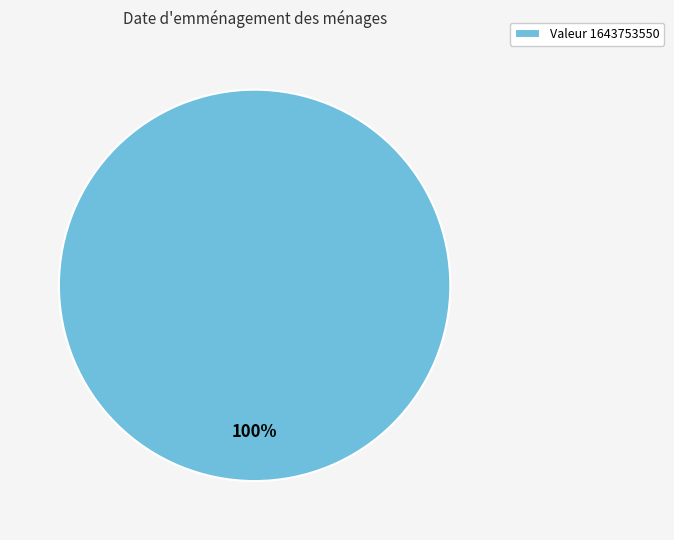

Is there a majority slice in this chart?

Yes